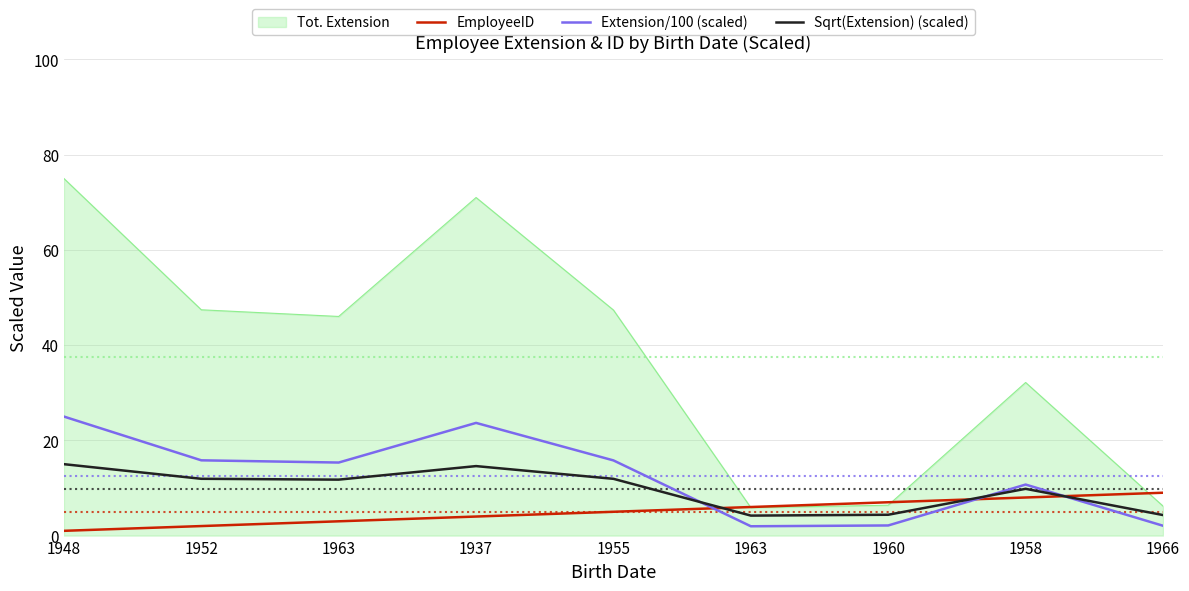

What are all the series names shown in the legend?

Tot. Extension, EmployeeID, Extension/100 (scaled), Sqrt(Extension) (scaled)